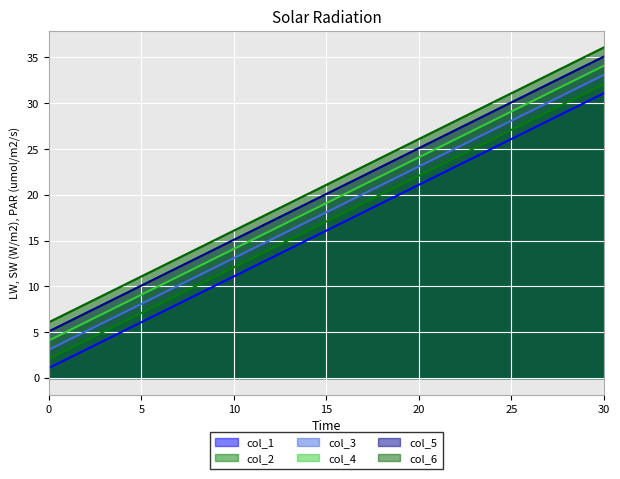

Is it true that col_3 equals 17.2 at 10?

False